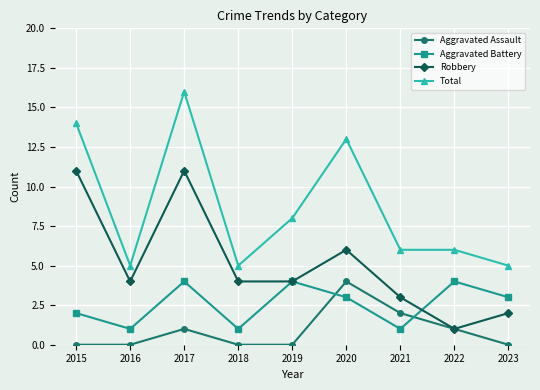

True or false: Aggravated Assault and Total cross at least once.

False